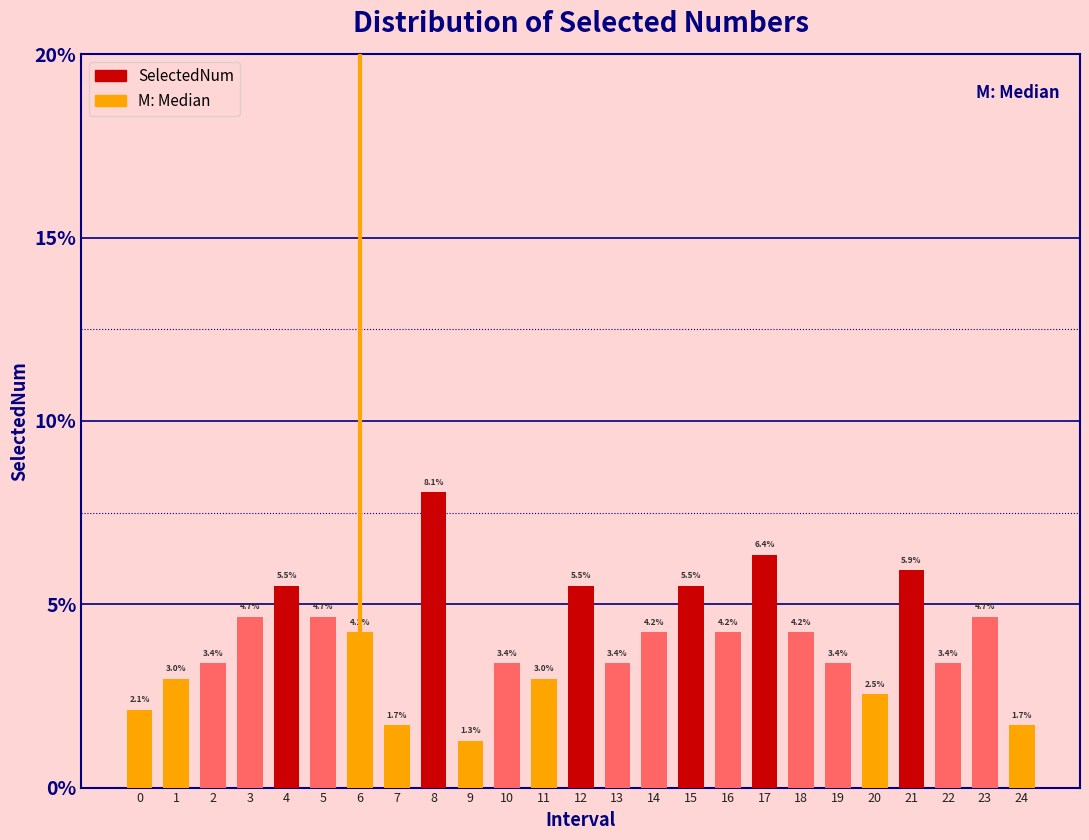

Reading left to right, list all the values displayed in this chart.

2.1	3.0	3.4	4.7	5.5	4.7	4.2	1.7	8.1	1.3	3.4	3.0	5.5	3.4	4.2	5.5	4.2	6.4	4.2	3.4	2.5	5.9	3.4	4.7	1.7